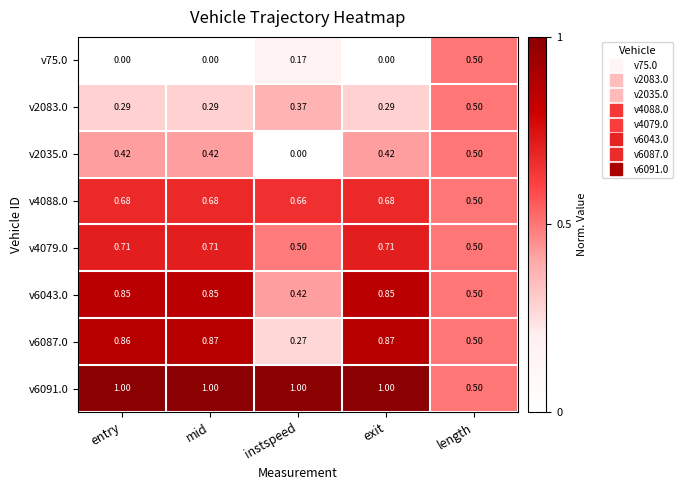

Is the value of v4079.0 at length greater than the value of v6091.0 at instspeed?

No